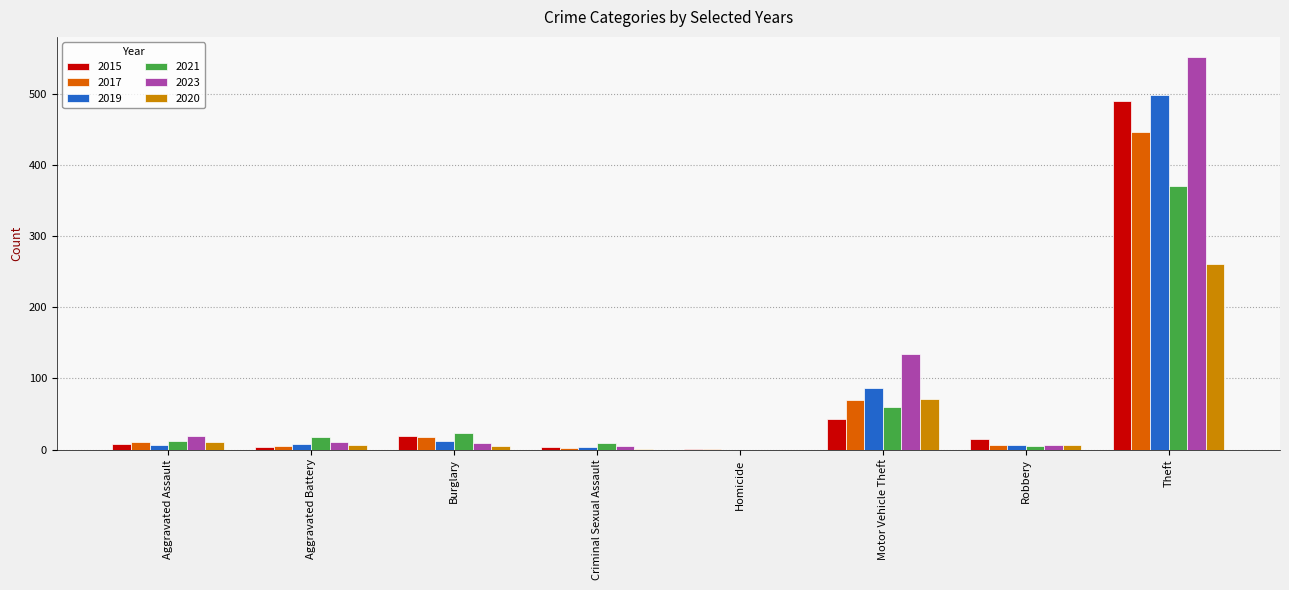

How many categories are shown in the chart?

8